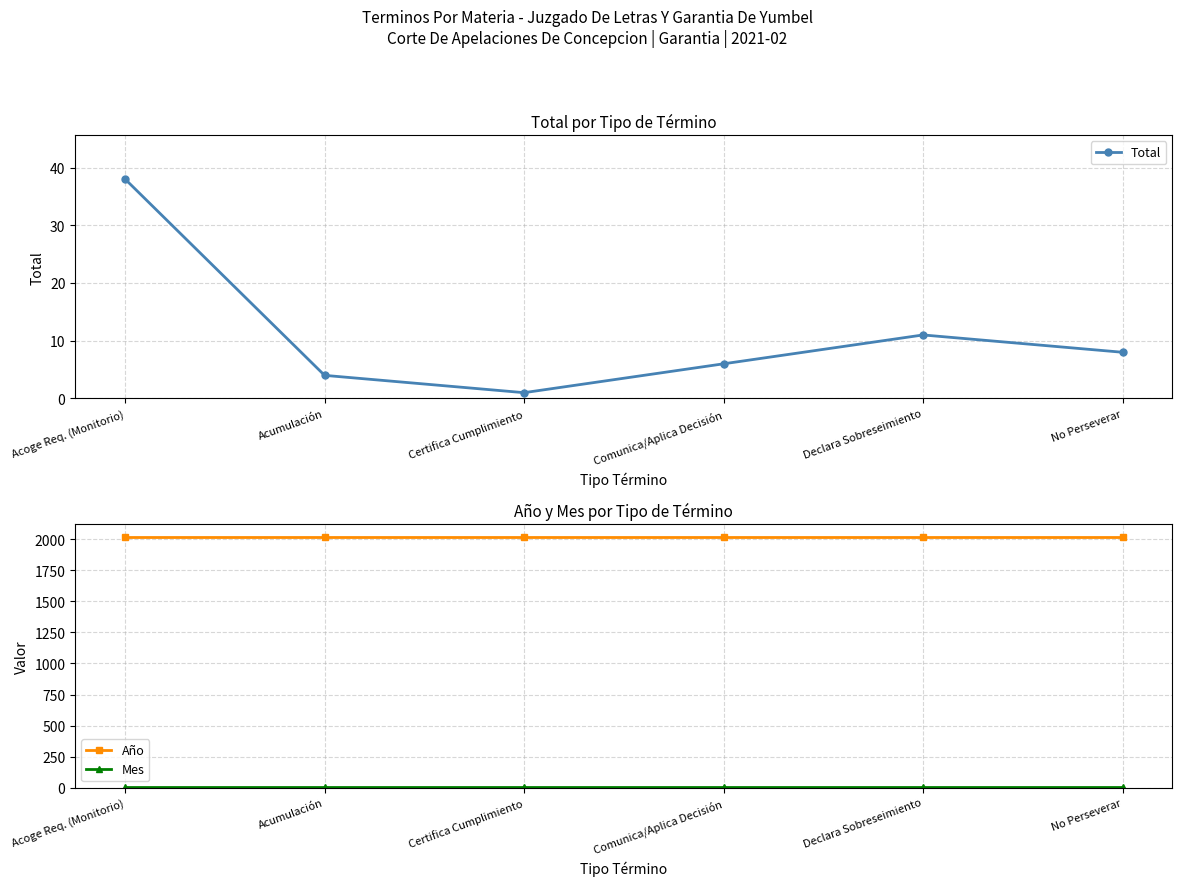

The Total series shows 61 at Acoge Req. (Monitorio). True or false?

False